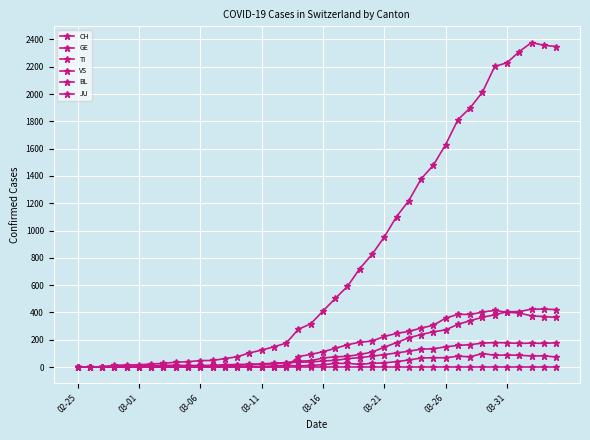

Does the chart have visible grid lines?

Yes